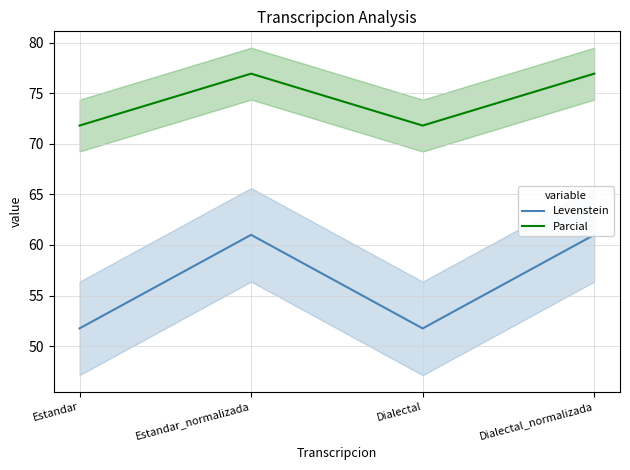

True or false: Parcial has a value of 102.4 at Estandar_normalizada.

False